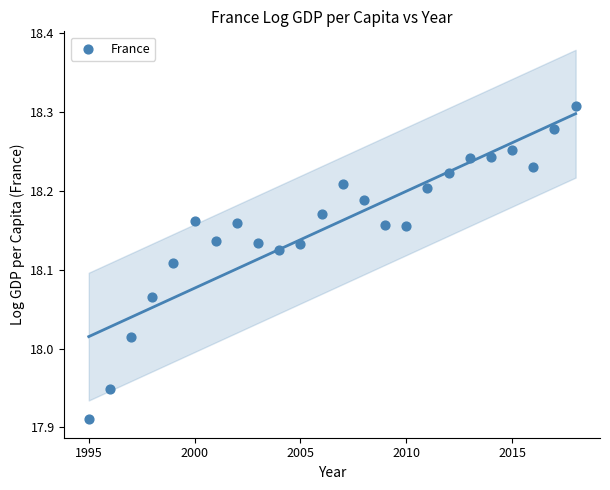

What is the range of X values (max minus min)?

23.0